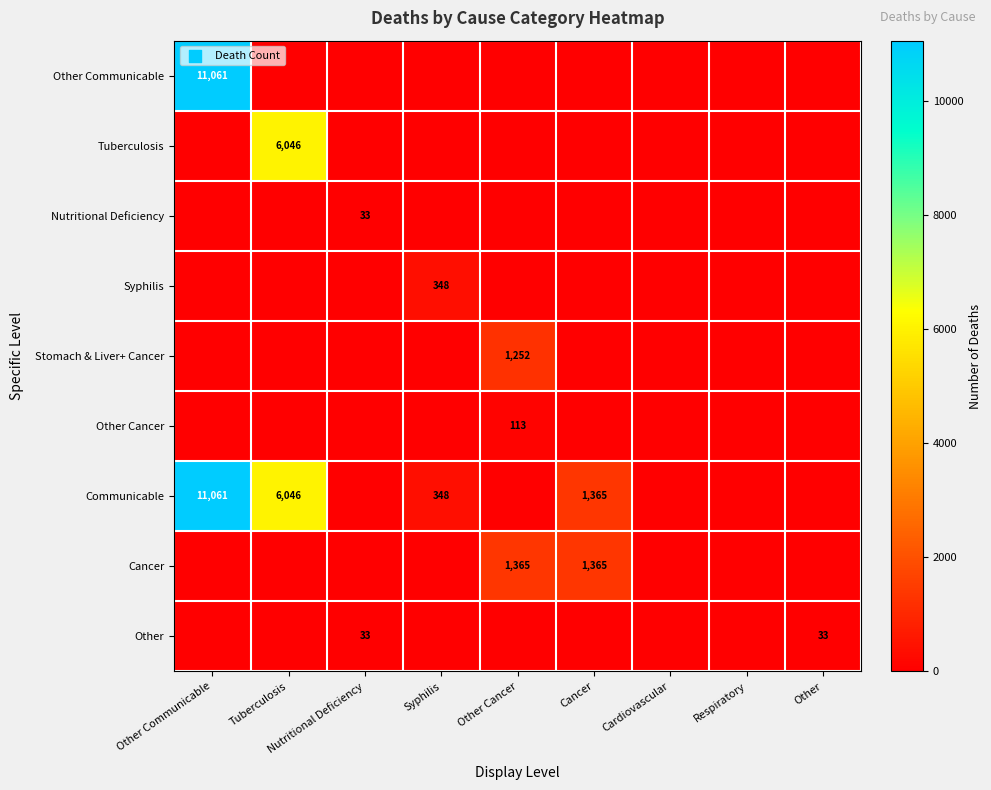

Which label corresponds to the largest value in the chart?

Other Communicable